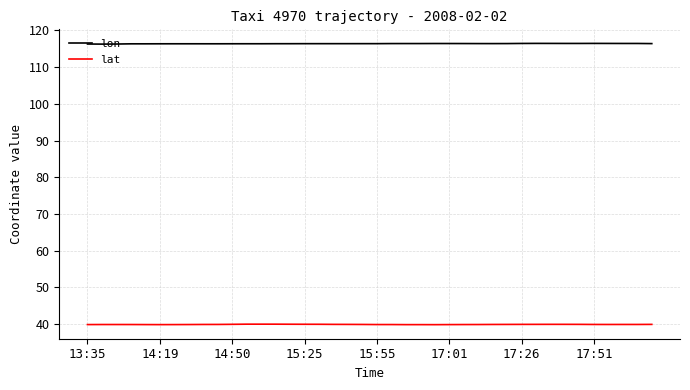

Which series has the largest total across all categories?

lon